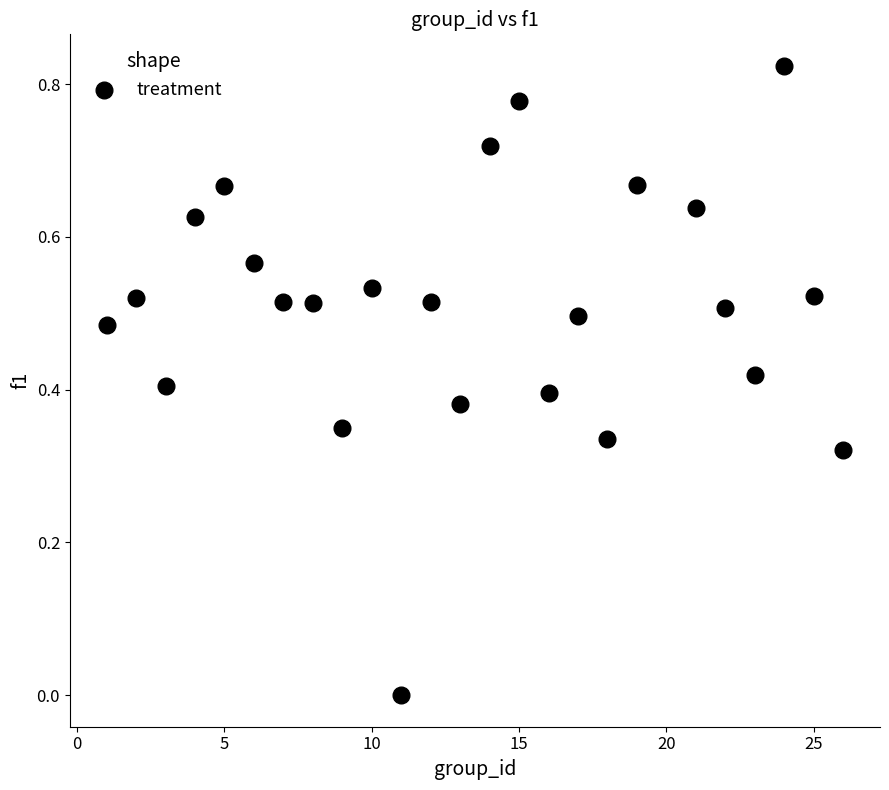

What is the range of X values (max minus min)?

25.0